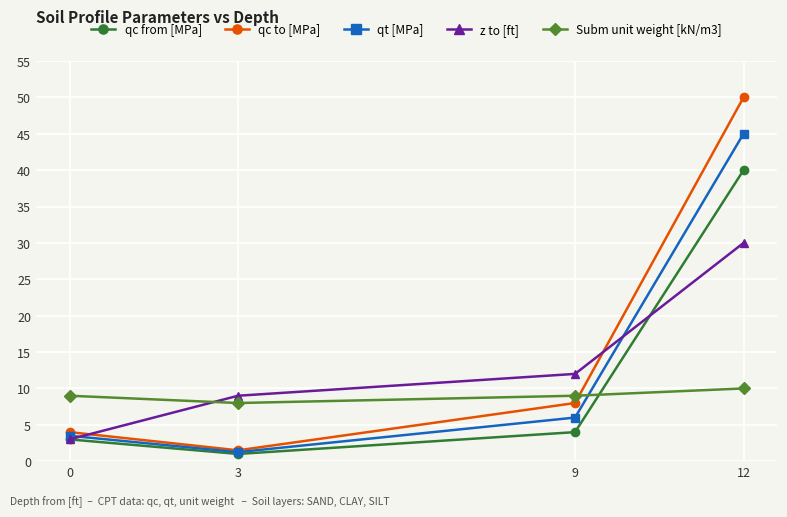

How many times do qc to [MPa] and Subm unit weight [kN/m3] cross each other?

1